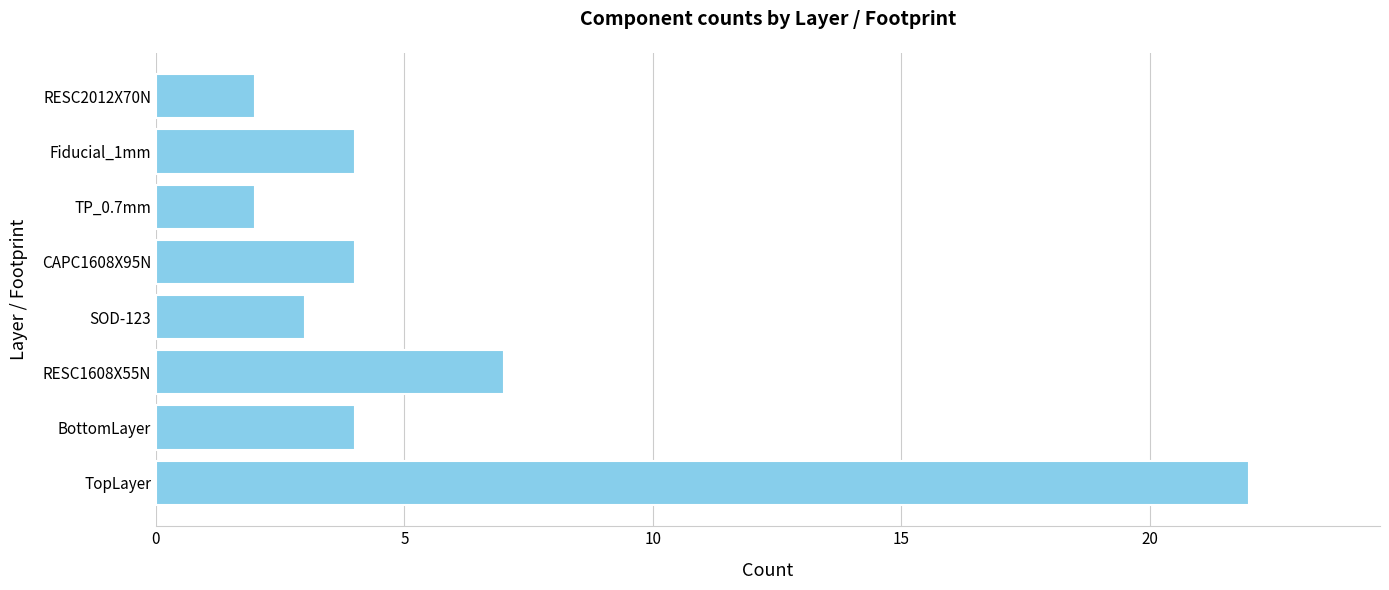

What is the change in value from TP_0.7mm to Fiducial_1mm?

+2